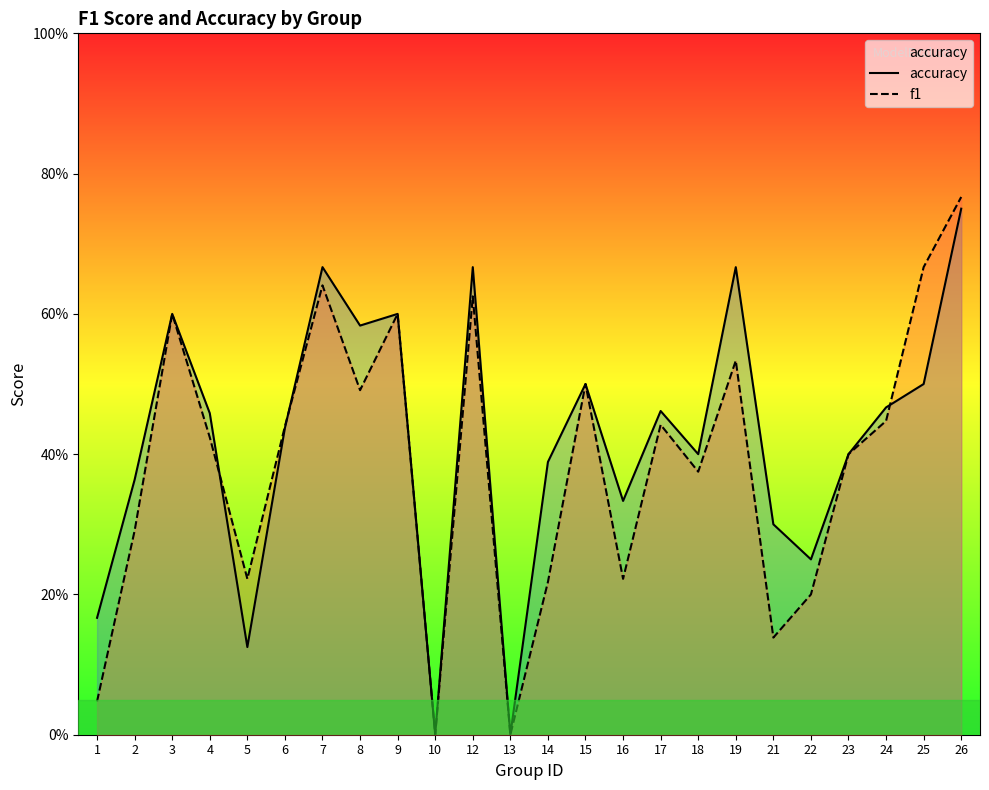

True or false: accuracy has a value of 0.9 at 3.

False